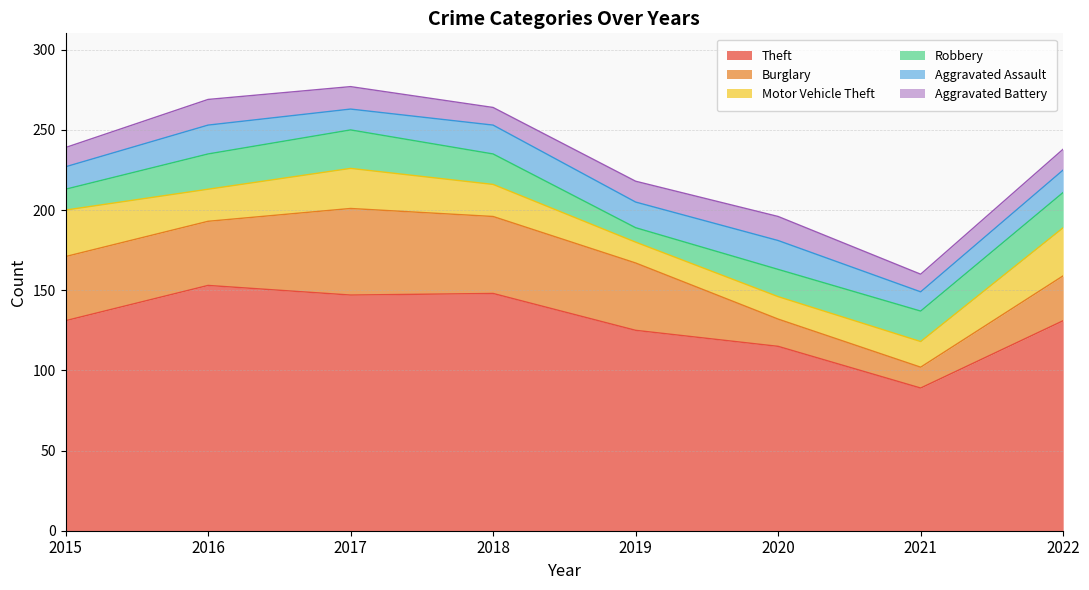

The Burglary series shows 28 at 2022. True or false?

True